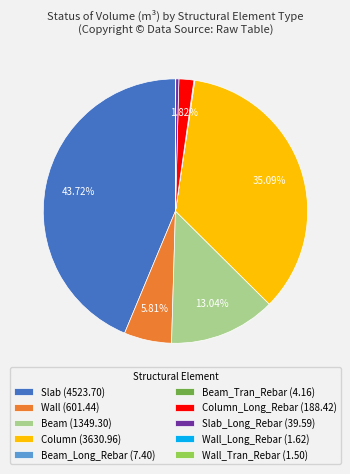

Does any single category account for the majority?

No